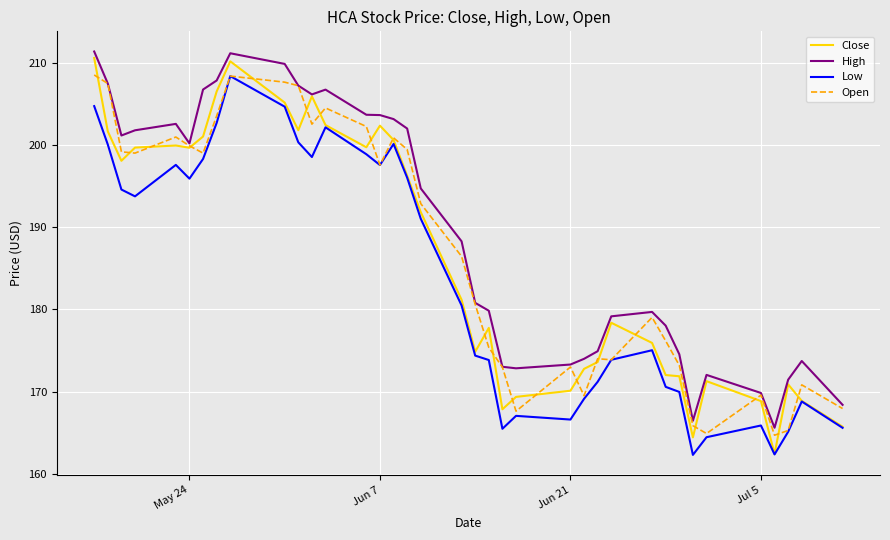

What is the lowest value of the High series?

165.6